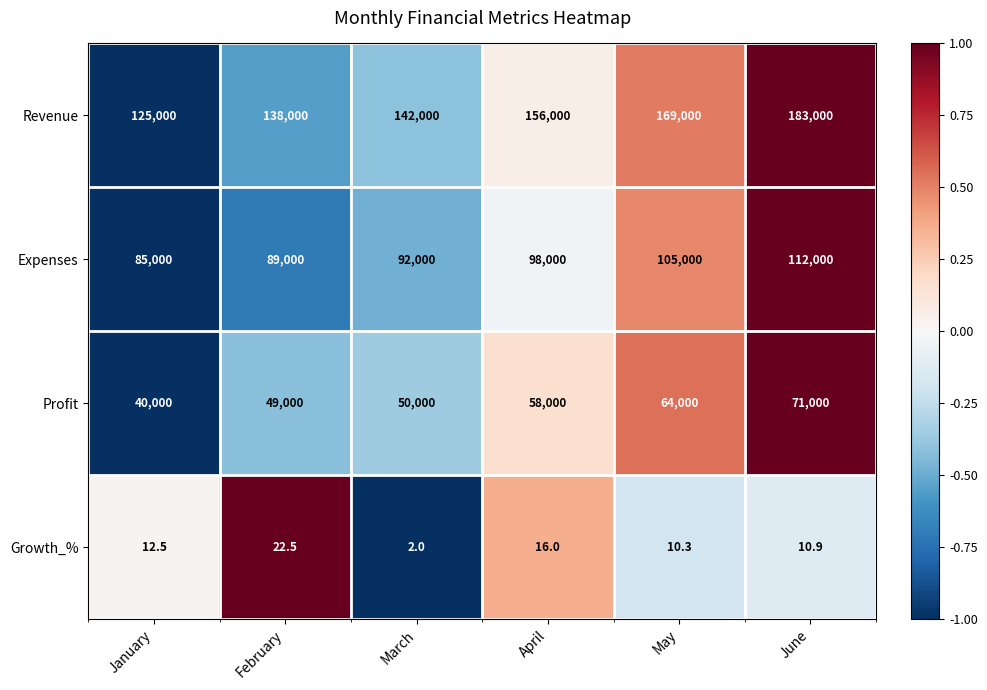

What value does the Expenses series have at February?

89000.0